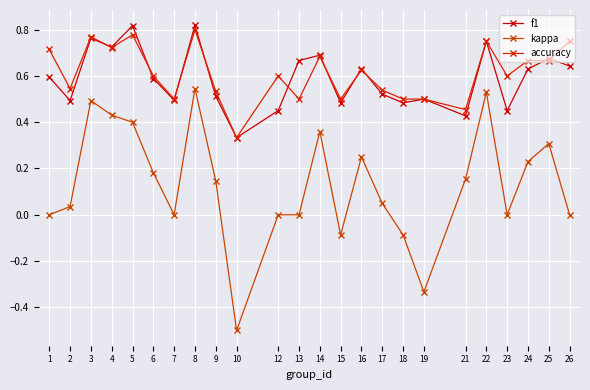

List the labels in order of kappa value, largest first.

8, 22, 3, 4, 5, 14, 25, 16, 24, 6, 21, 9, 17, 2, 1, 7, 12, 13, 23, 26, 15, 18, 19, 10